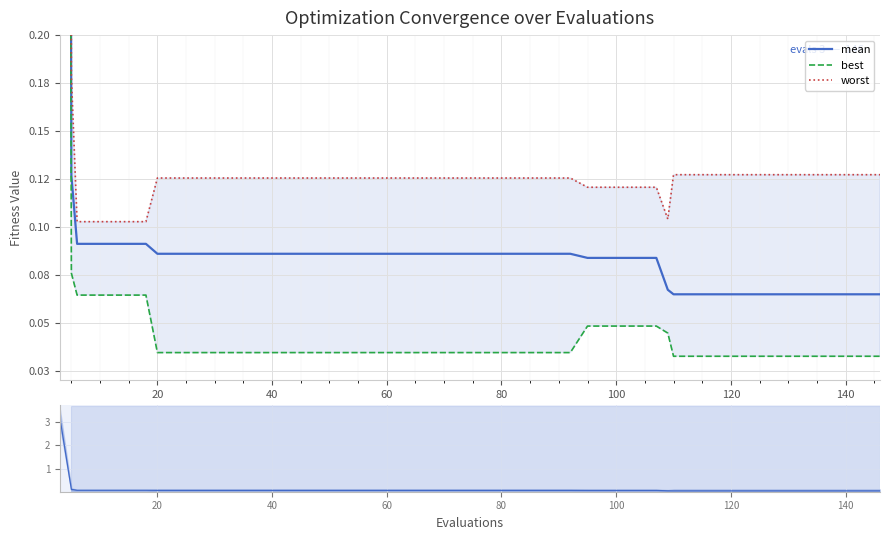

What is the sum of all mean values?

6.3